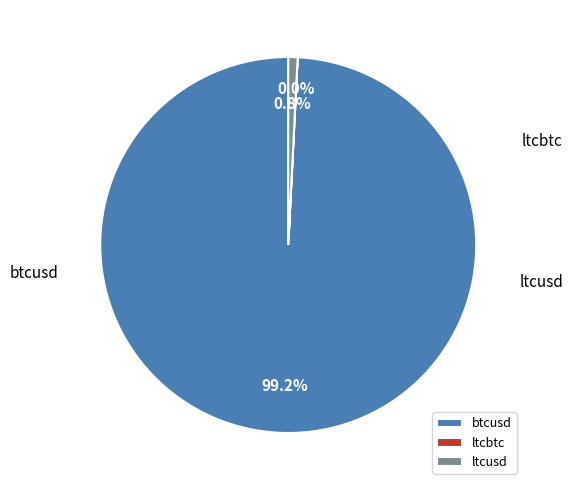

The btcusd slice represents 99% of the pie. True or false?

True